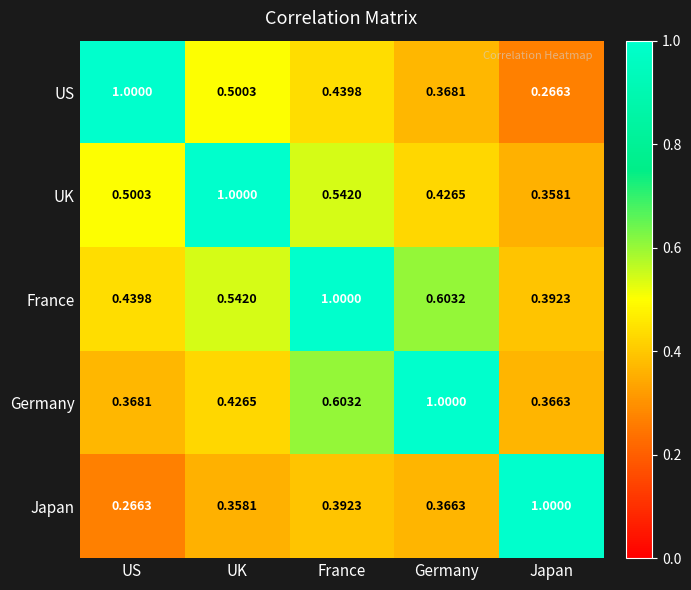

Which series has the largest total across all categories?

France